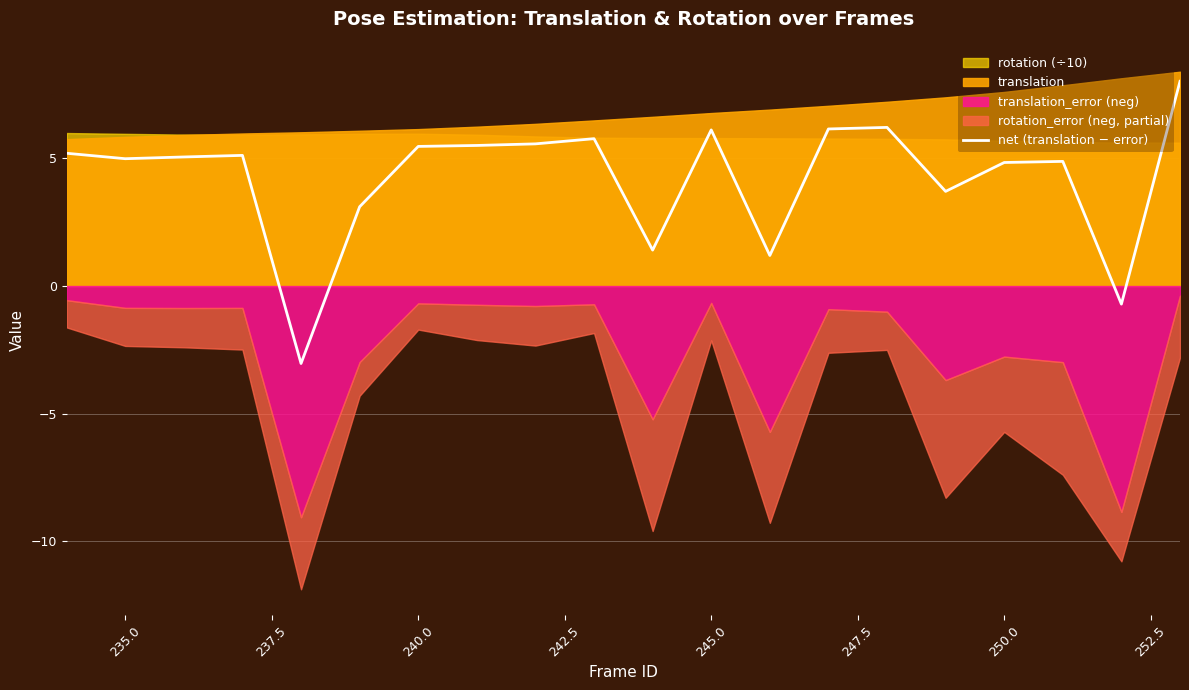

What is the minimum value for net (translation − error)?

-3.0